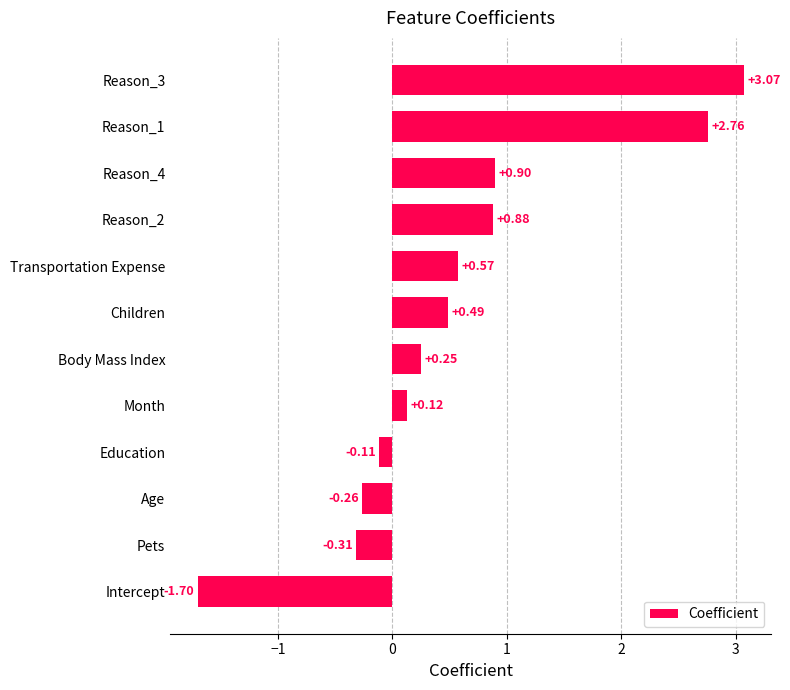

Rank the categories by value from highest to lowest.

Reason_3, Reason_1, Reason_4, Reason_2, Transportation Expense, Children, Body Mass Index, Month, Education, Age, Pets, Intercept